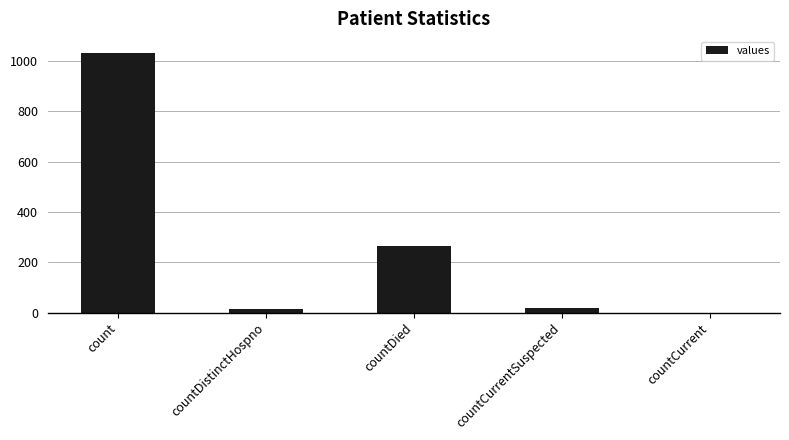

Which category has the highest value across all series?

count